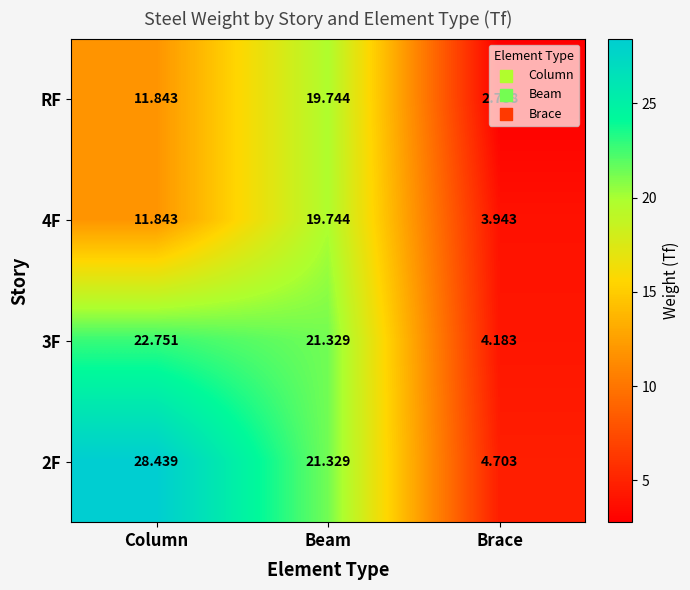

Where is 4F nearest to the value 11?

Column